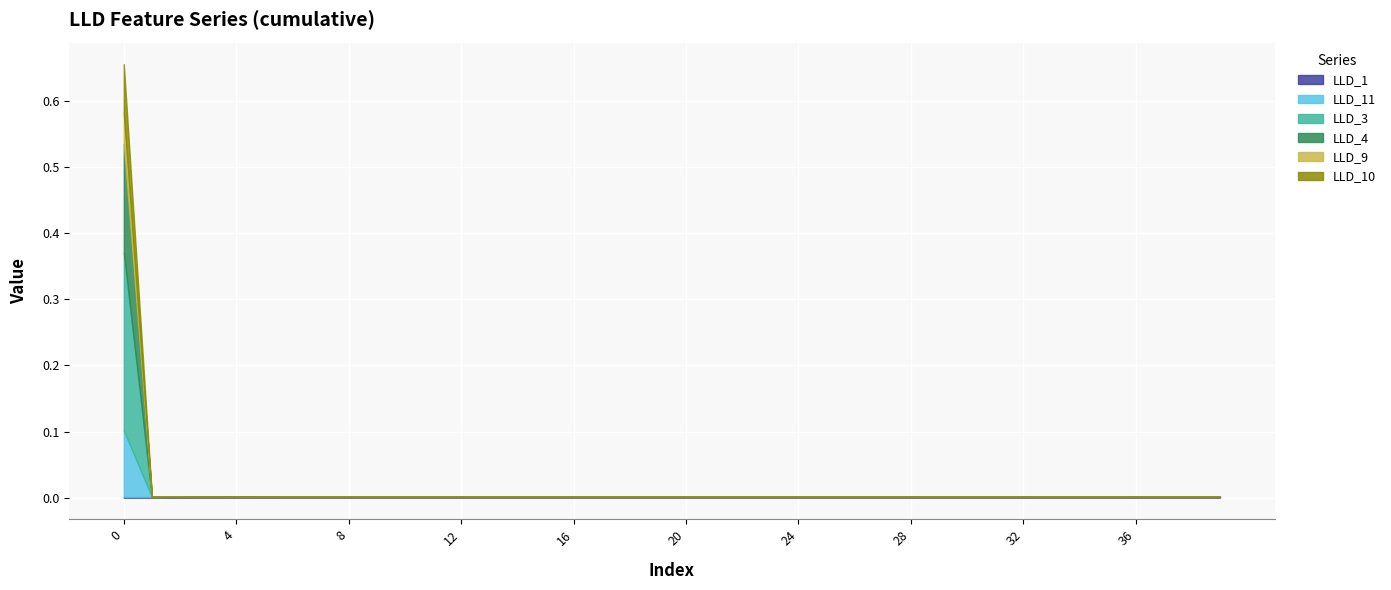

Where is the first local minimum for LLD_1?

8